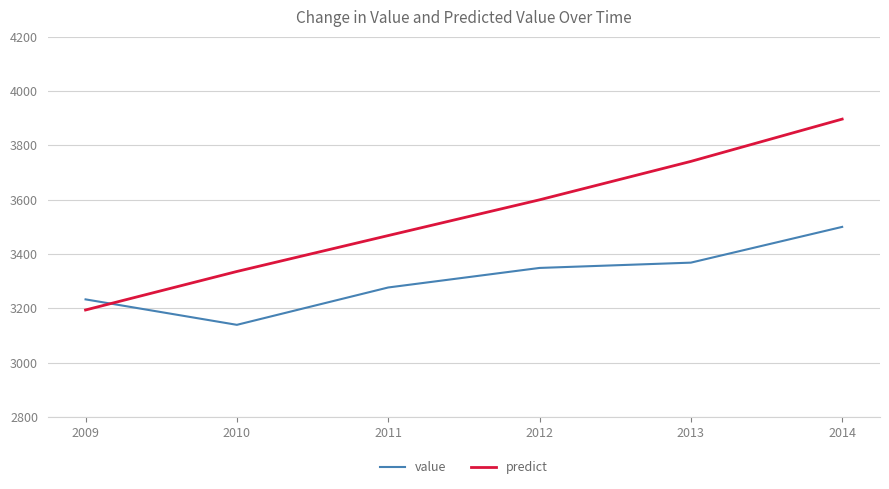

How many categories are shown in the chart?

6